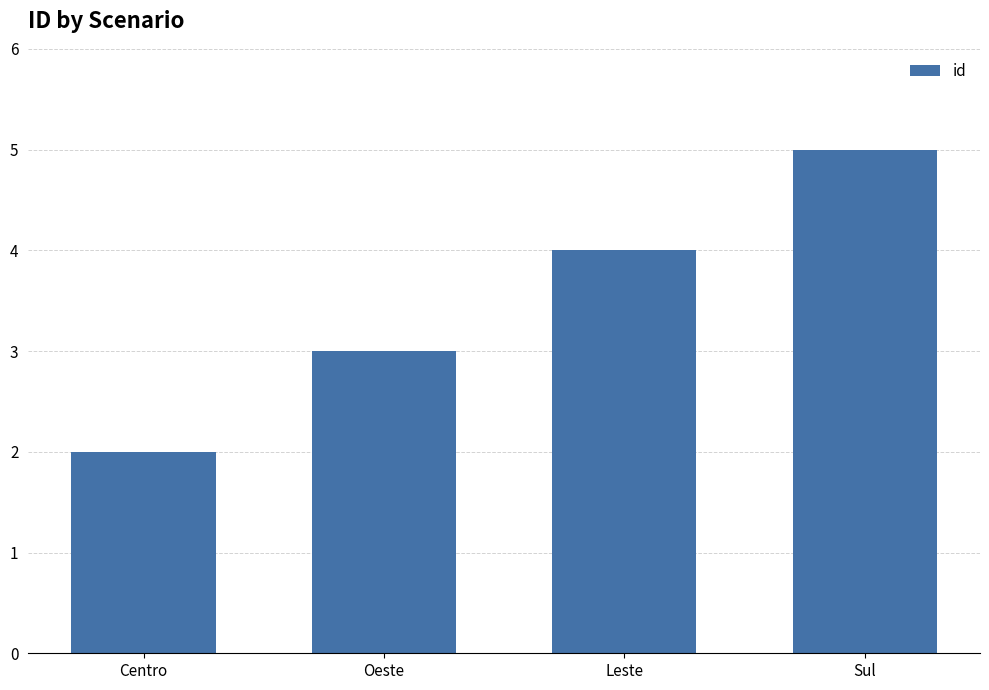

How many data points does each series have?

4